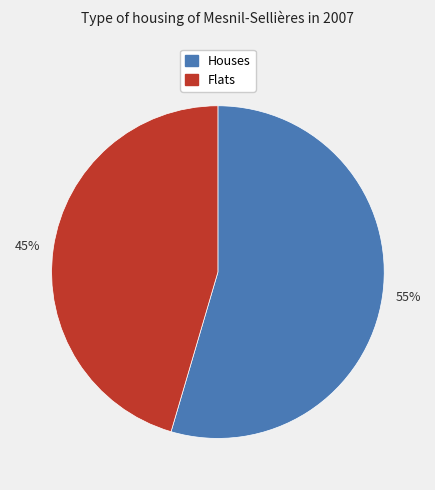

True or false: 55% accounts for 65% of the total.

False